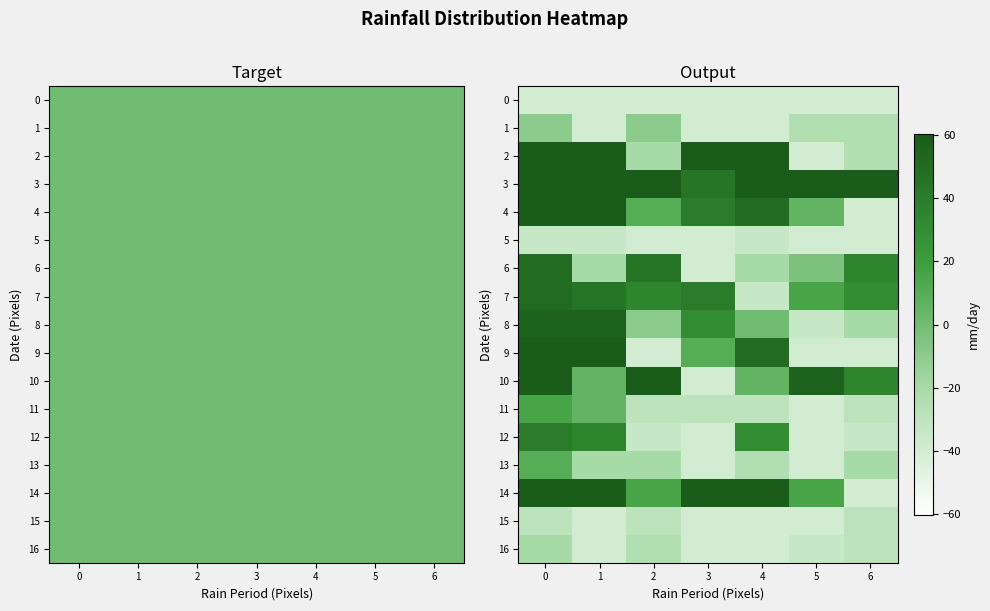

List the labels in order of row_16 value, smallest first.

1, 3, 4, 5, 6, 2, 0